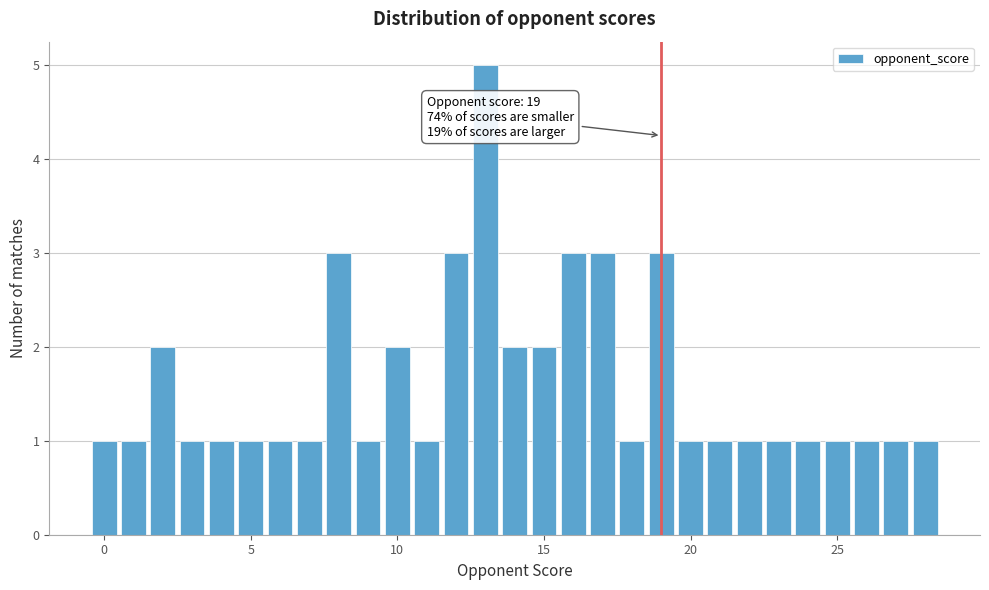

Read against the x-axis, roughly where is the centre of the tallest bar?

13.0